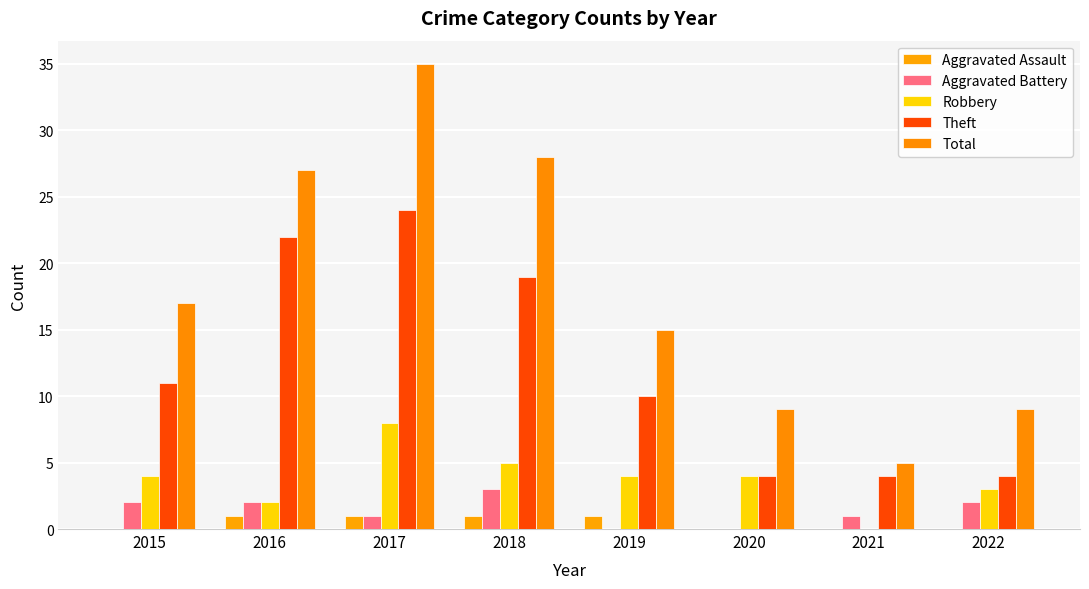

At which label does Aggravated Battery first exceed 2?

2018